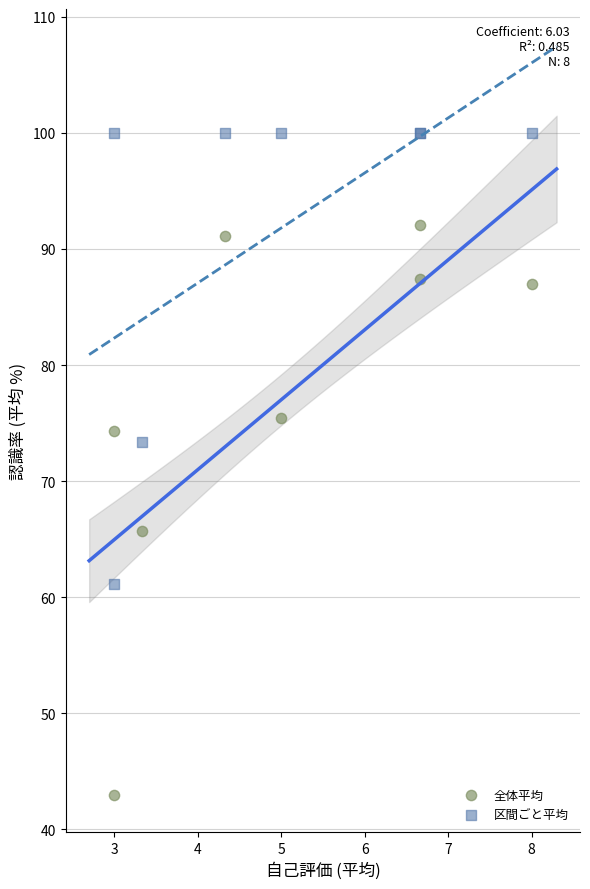

Which series reaches the minimum Y coordinate?

全体平均